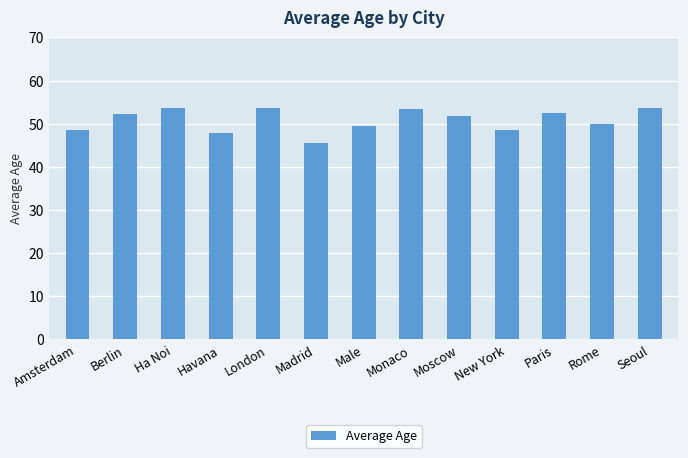

What is the approximate value at Monaco?

53.5